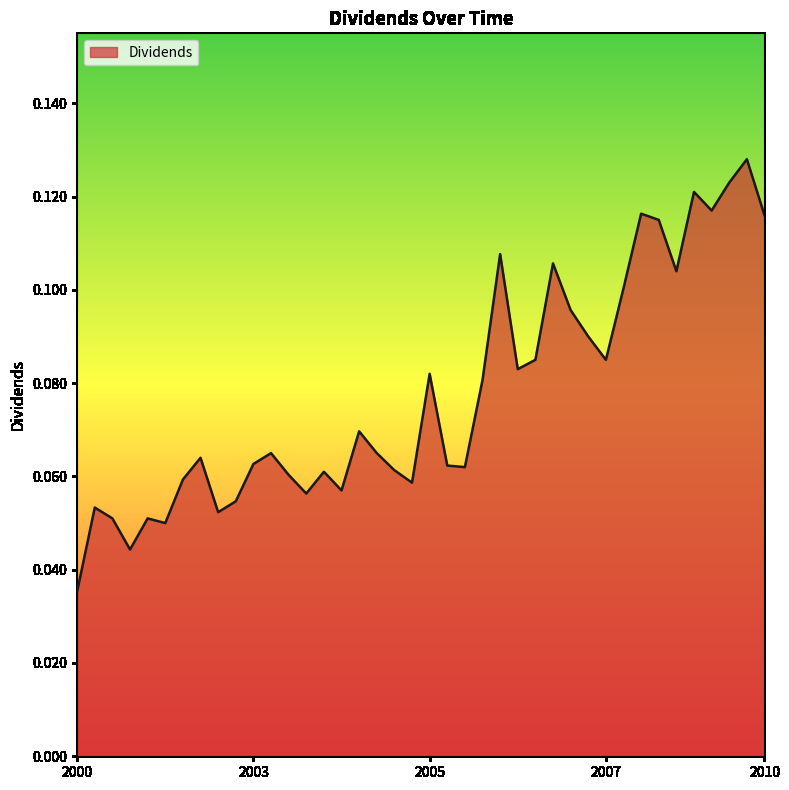

What is the label of the 39th point from the left?

2009-12-23